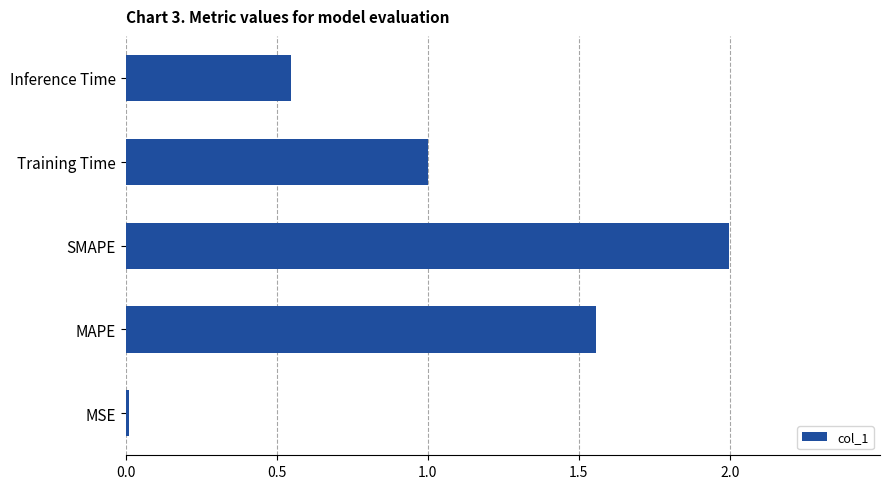

List the labels in order of value, smallest first.

MSE, Inference Time, Training Time, MAPE, SMAPE